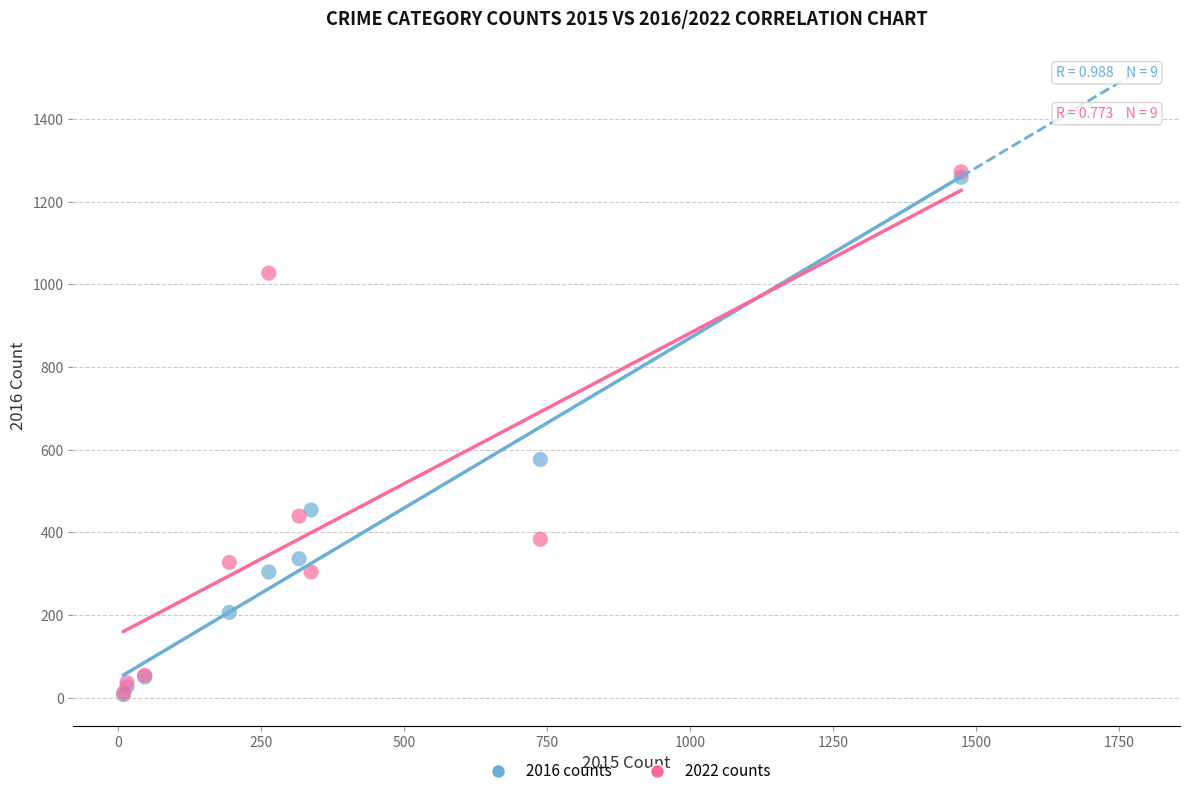

Across all series, what Y value is closest to 639?

576